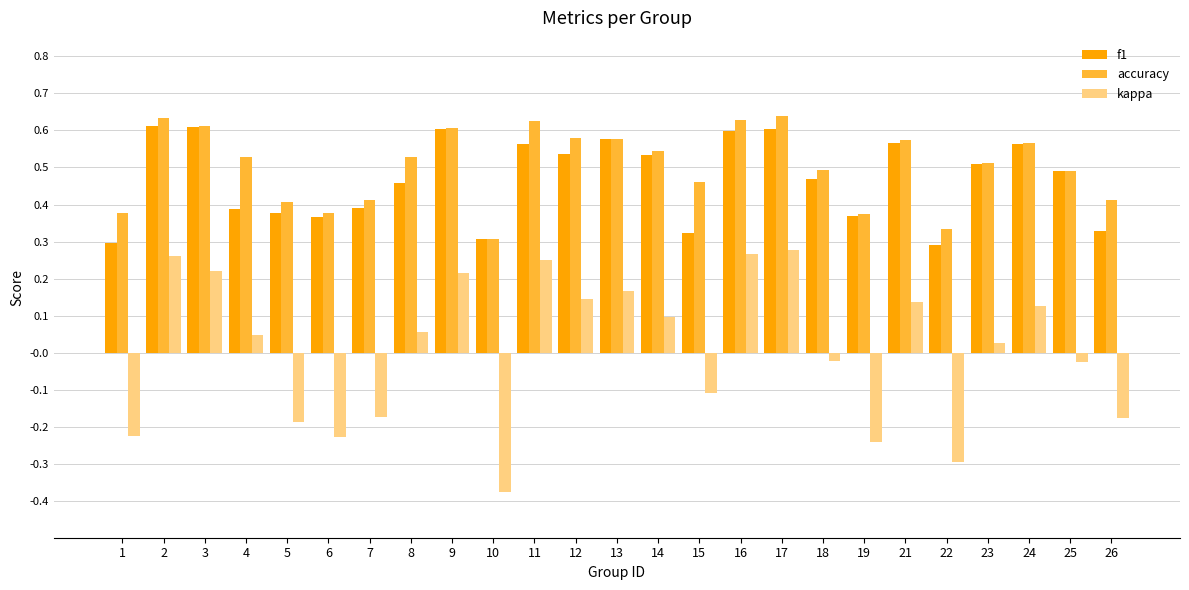

How many accuracy values are between 0 and 1?

25